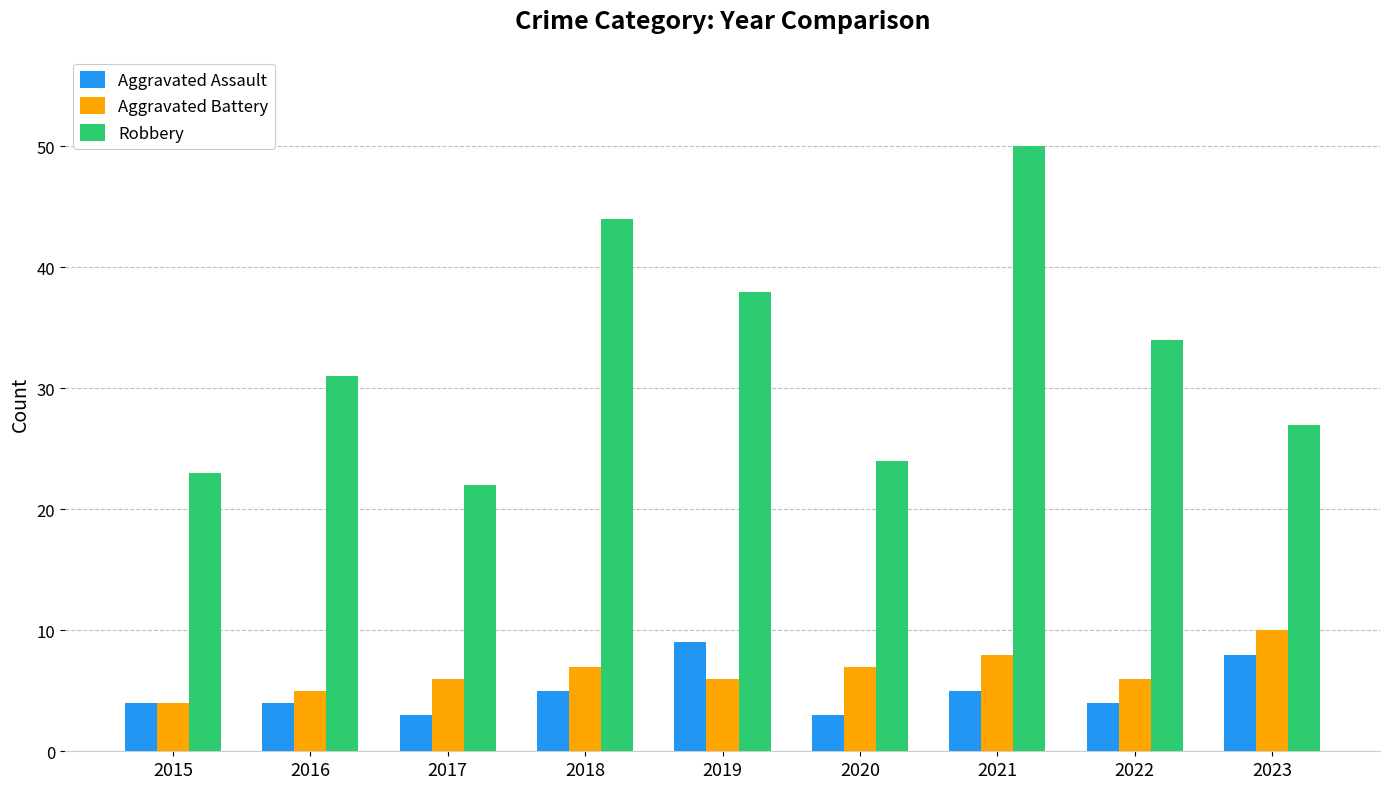

What are all the series names shown in the legend?

Aggravated Assault, Aggravated Battery, Robbery